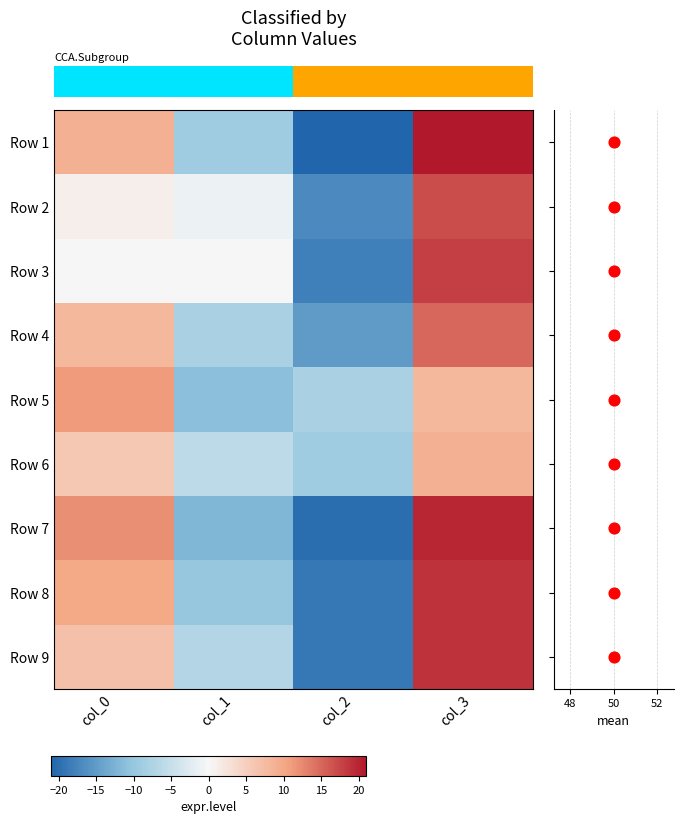

What is the maximum value for Row 4?

15